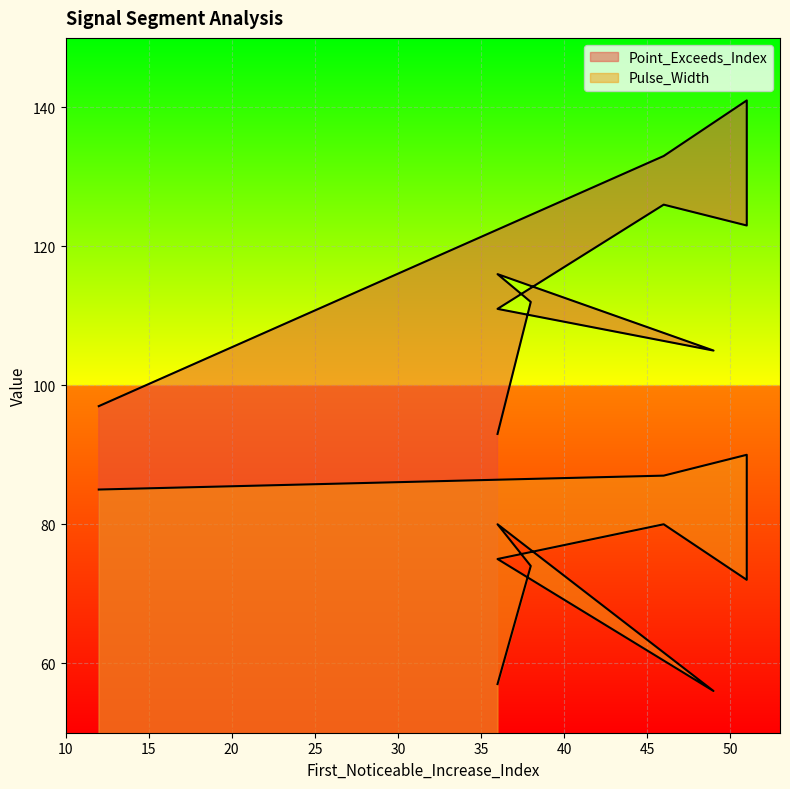

At which label does Point_Exceeds_Index first exceed 116?

46